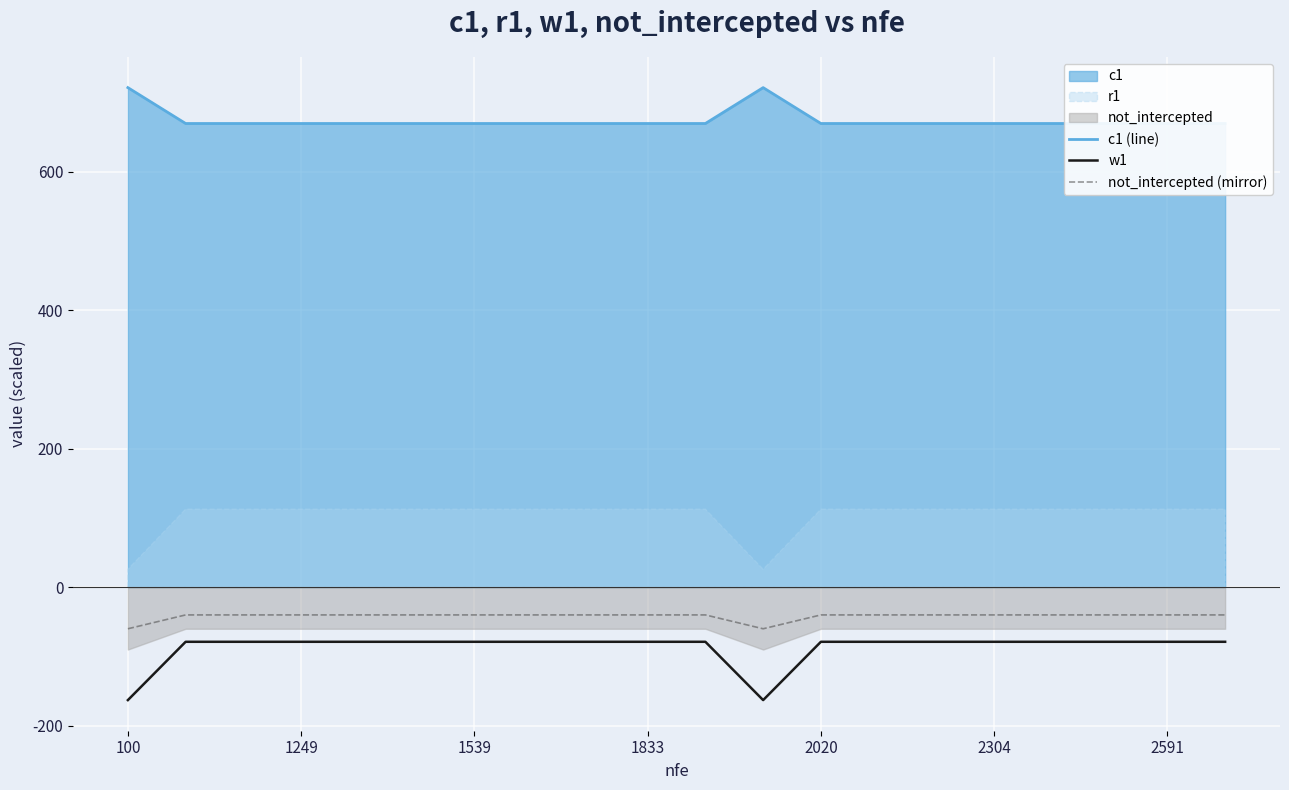

Which series has the largest total across all categories?

c1 (line)